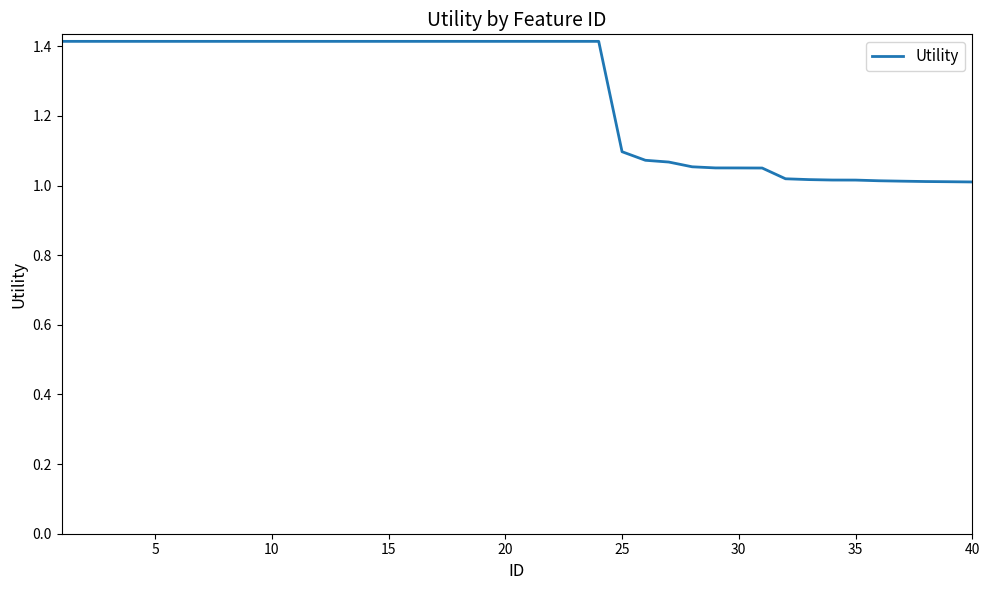

What is the maximum value shown in the chart?

1.4